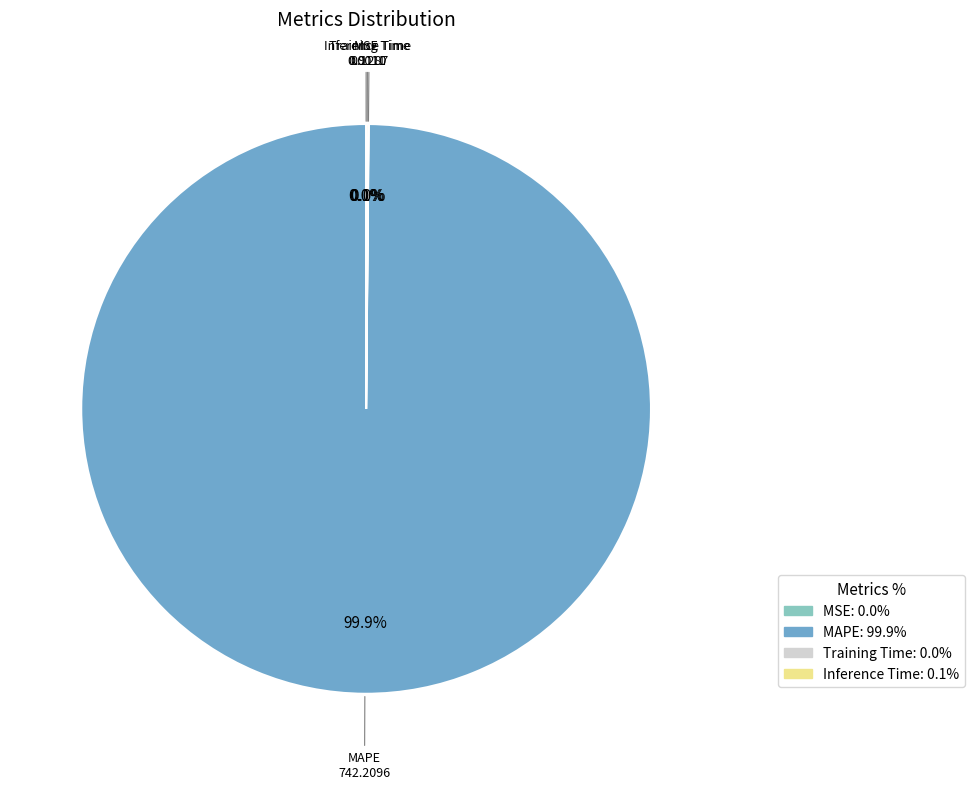

To the nearest percent, what is the difference between the largest and smallest slice percentages?

100%